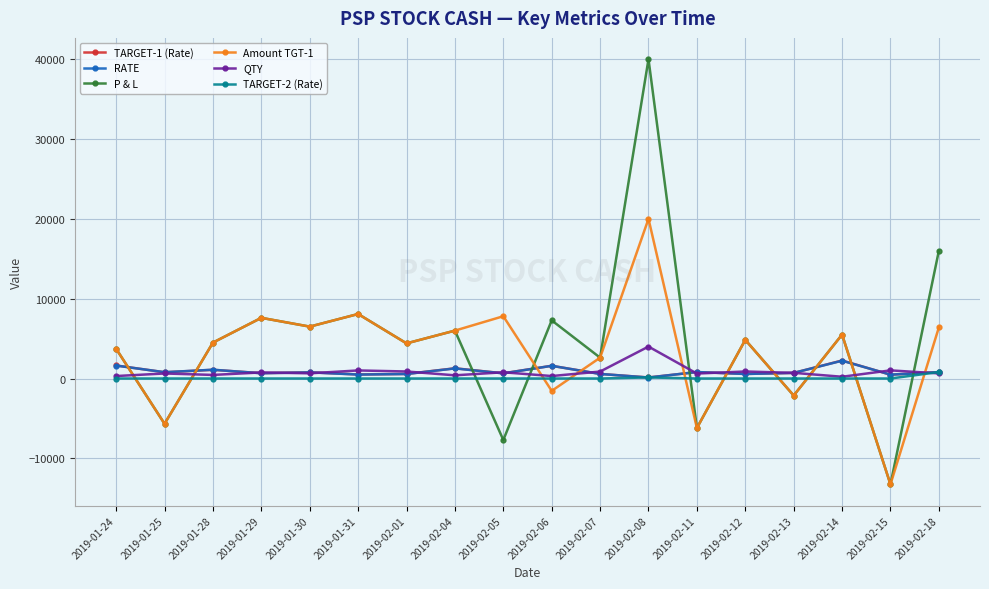

Where does the RATE series first go above 770?

2019-01-24